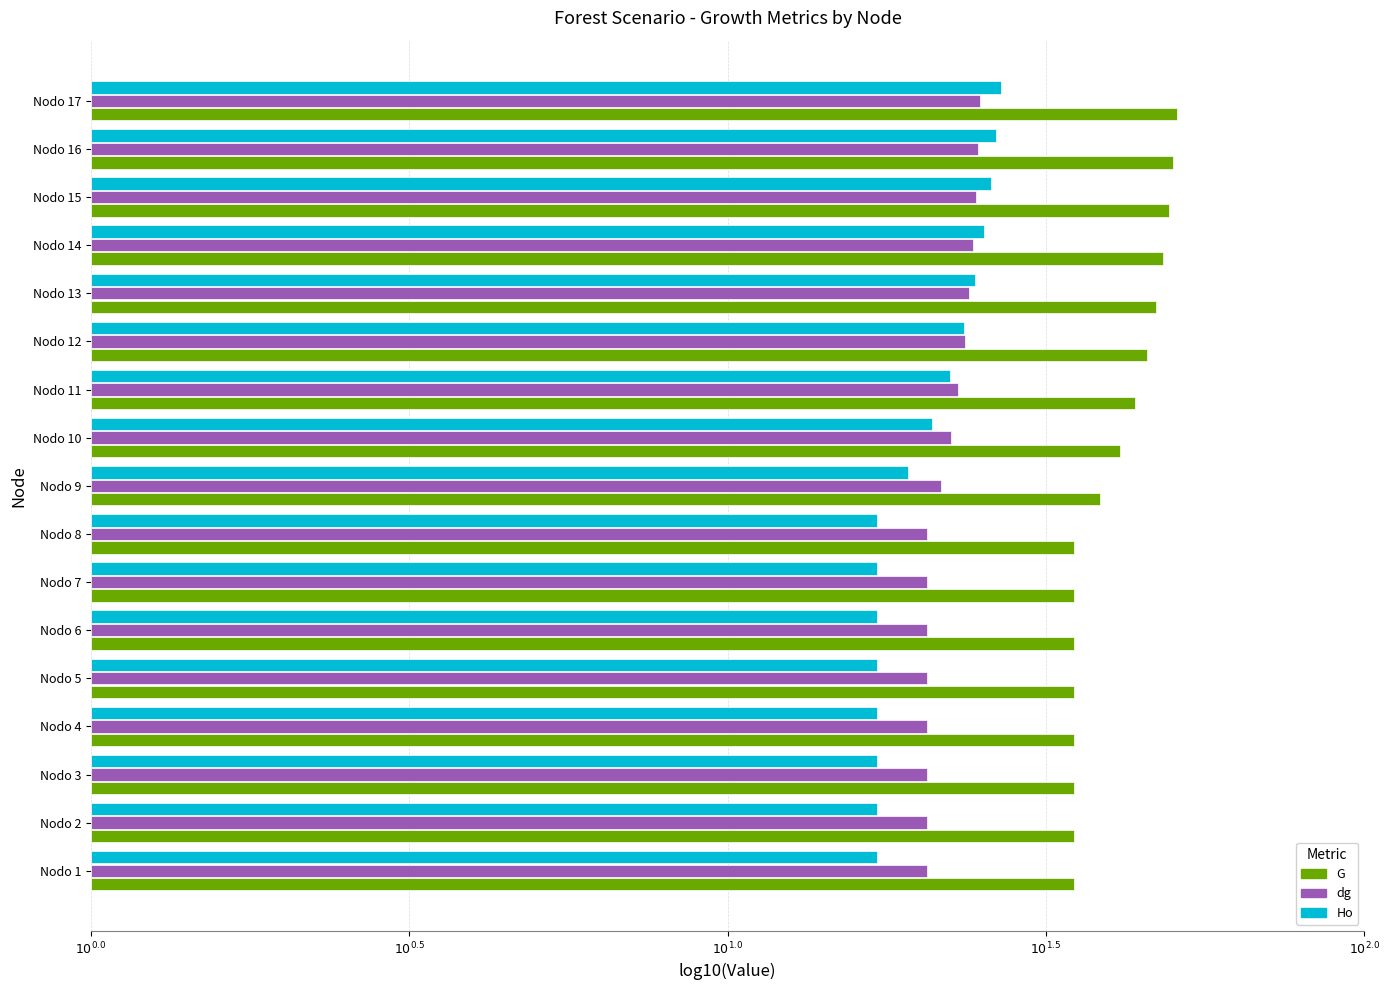

Which series has the largest total across all categories?

G